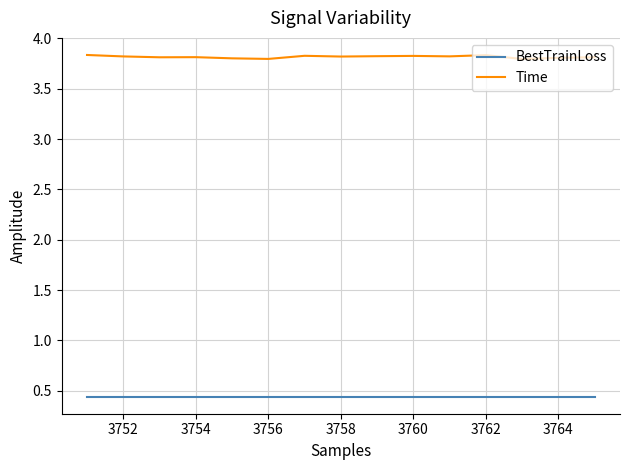

True or false: Time and BestTrainLoss intersect in this chart.

False